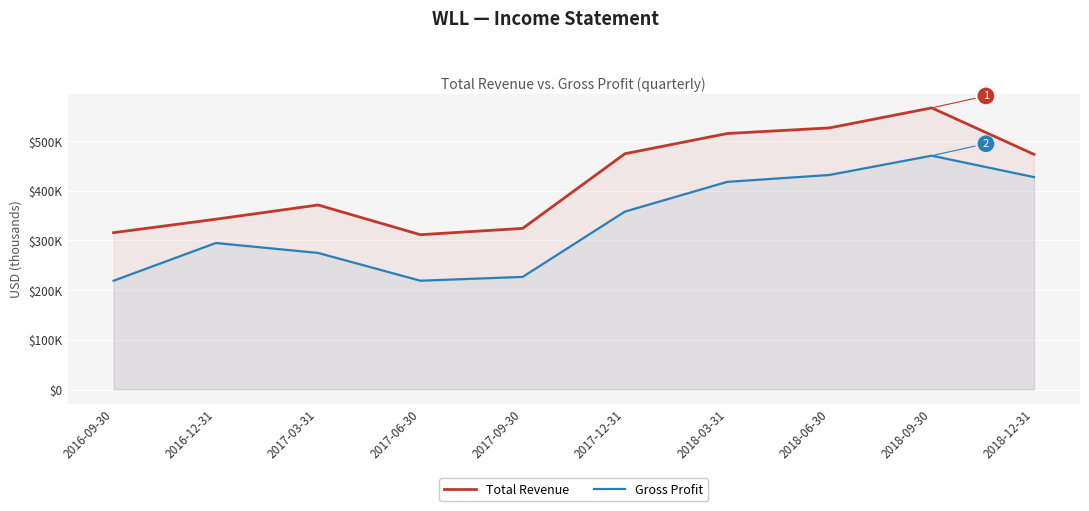

What is the average value of the Total Revenue series?

422110